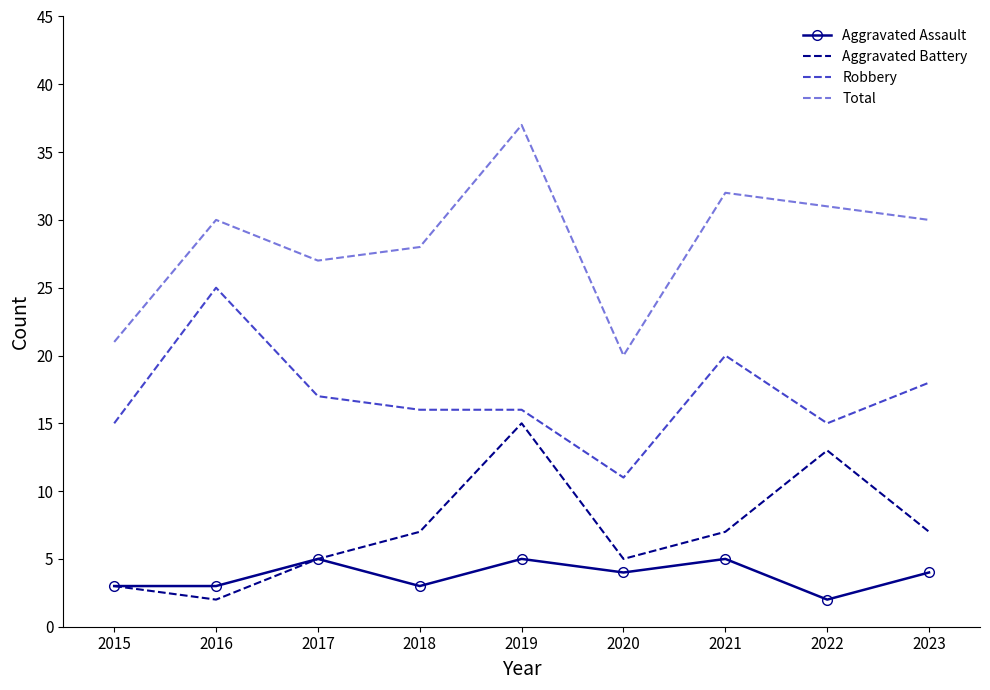

The value of Aggravated Assault at 2016 is 5. True or false?

False